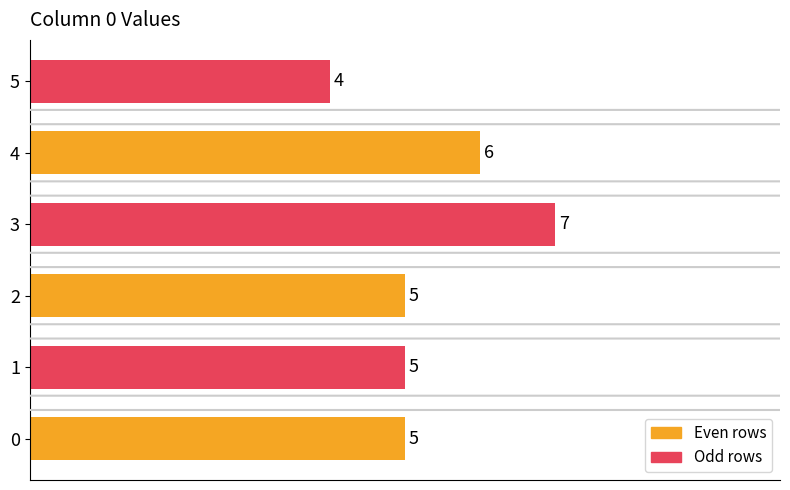

Between 5 and 3, which is larger?

3